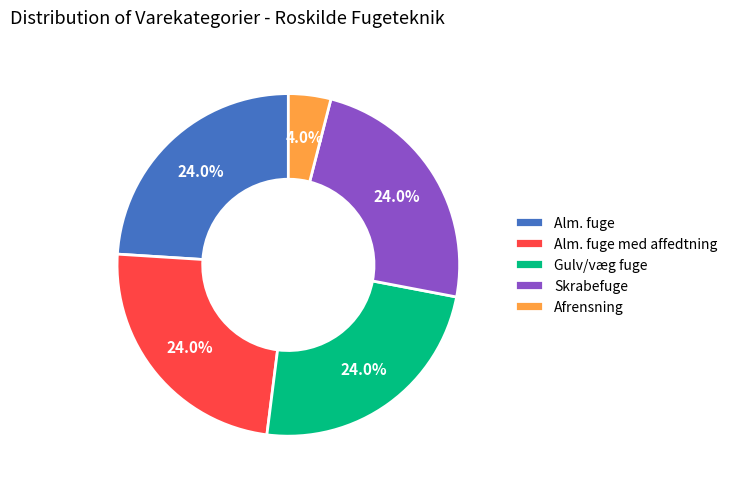

Is the sum of Alm. fuge med affedtning and Afrensning greater than half?

No